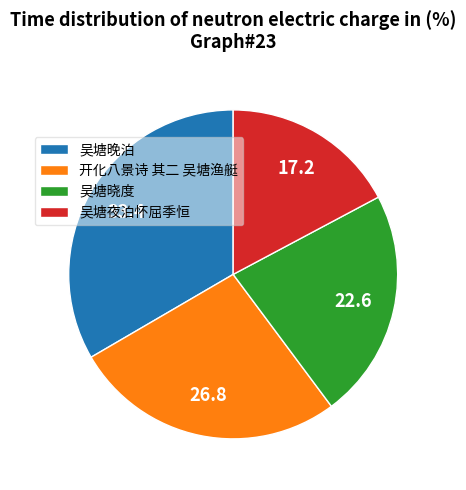

True or false: 吴塘晓度 accounts for 14% of the total.

False